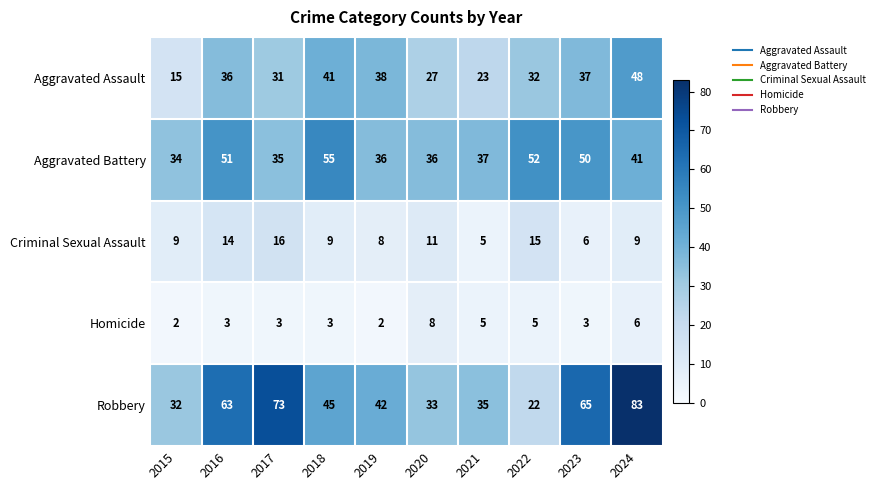

At which label is Aggravated Assault closest to 31?

2017